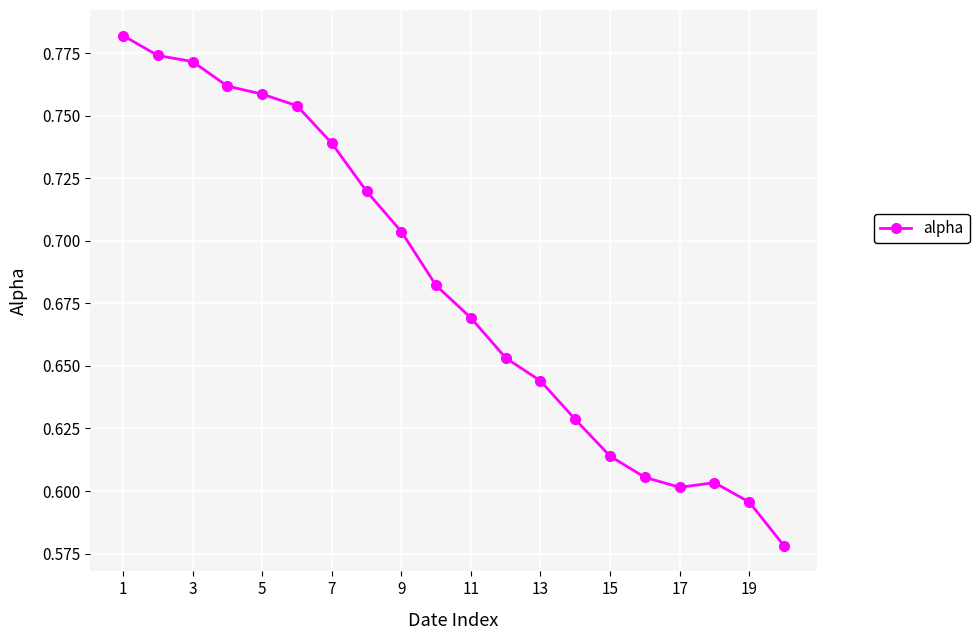

True or false: the data has more than 0 interior local peaks.

True